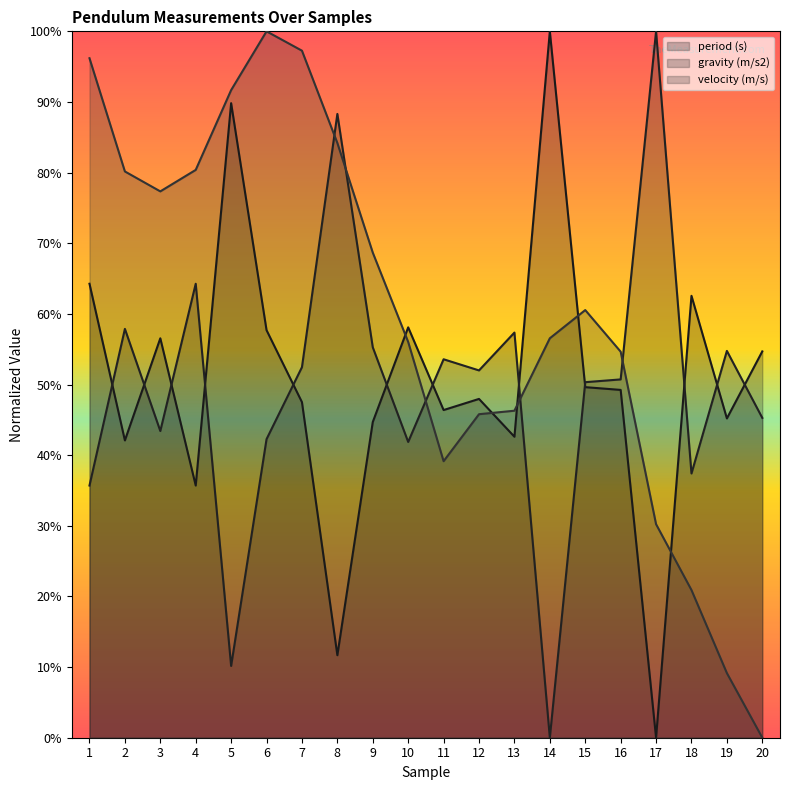

What is the approximate value of velocity (m/s) at 7?

1.0